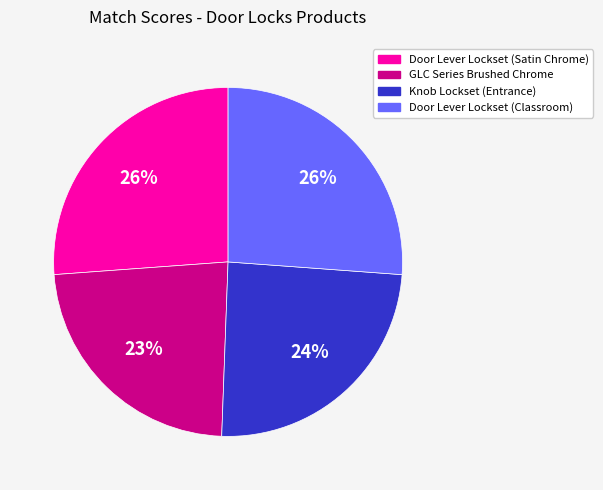

What is the smallest slice in the pie chart?

GLC Series Brushed Chrome